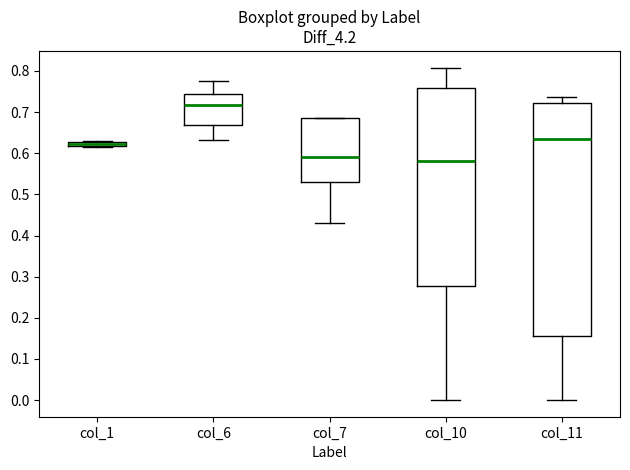

Which box is the tallest, from its lower edge to its upper edge?

col_11